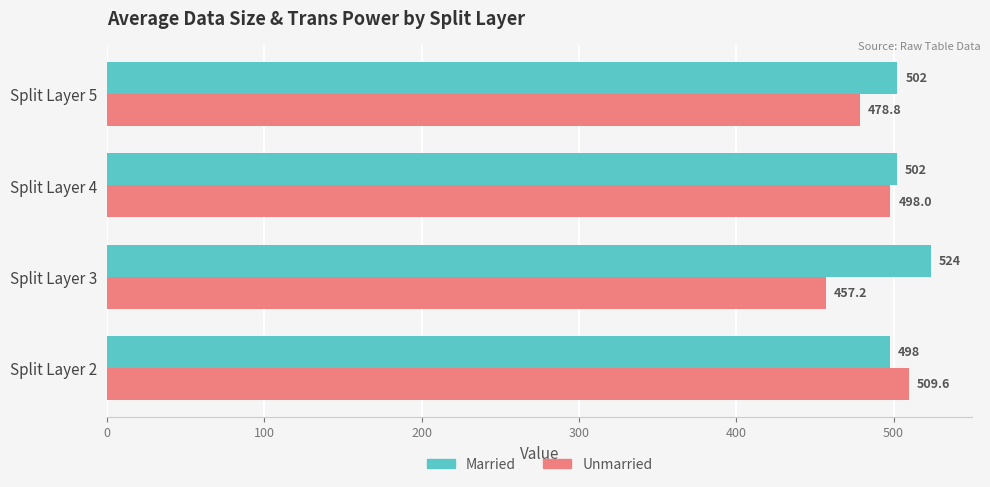

At which label does Married reach its peak?

Split Layer 3